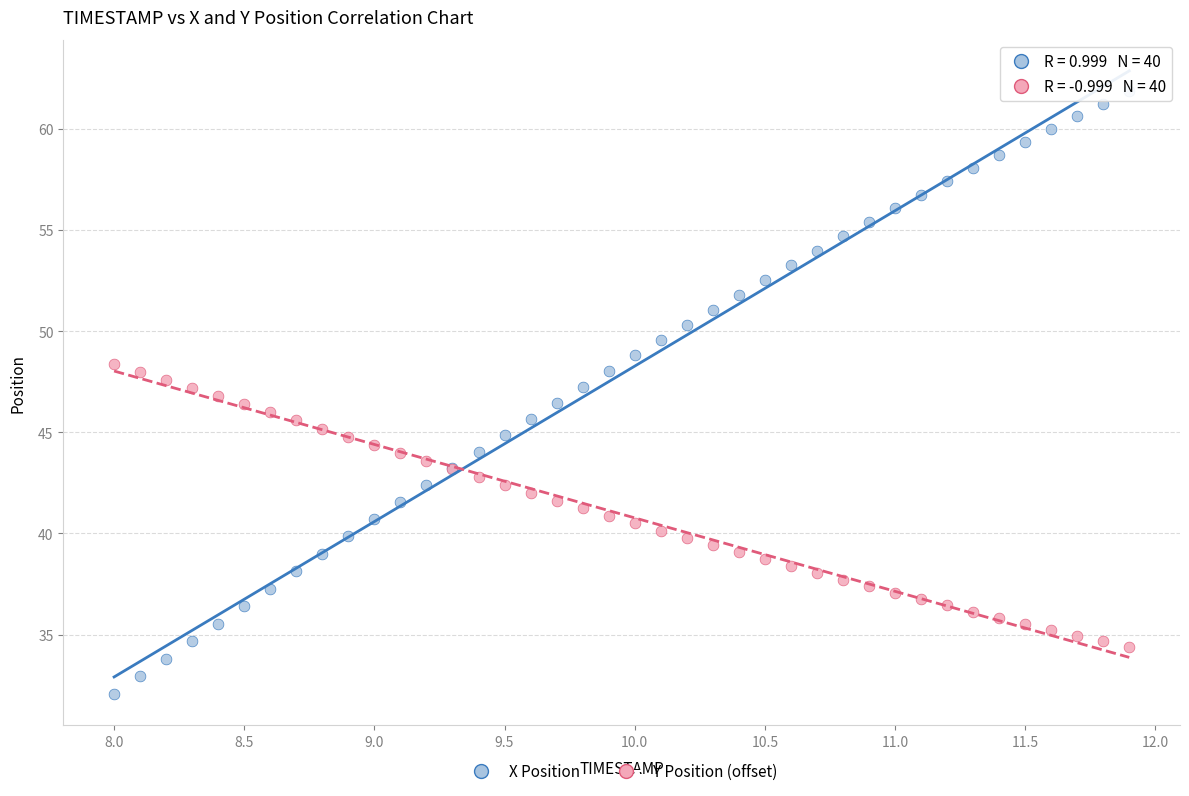

Which series contains the highest Y value?

X Position